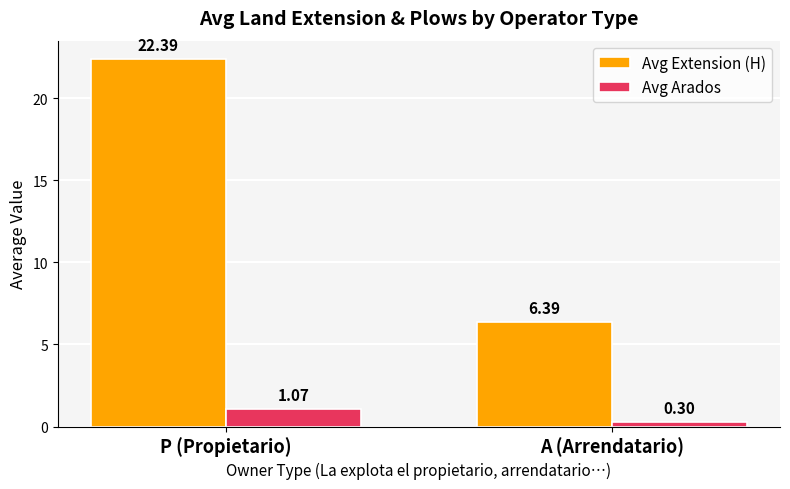

What is the difference between the highest and lowest values at A (Arrendatario)?

6.1